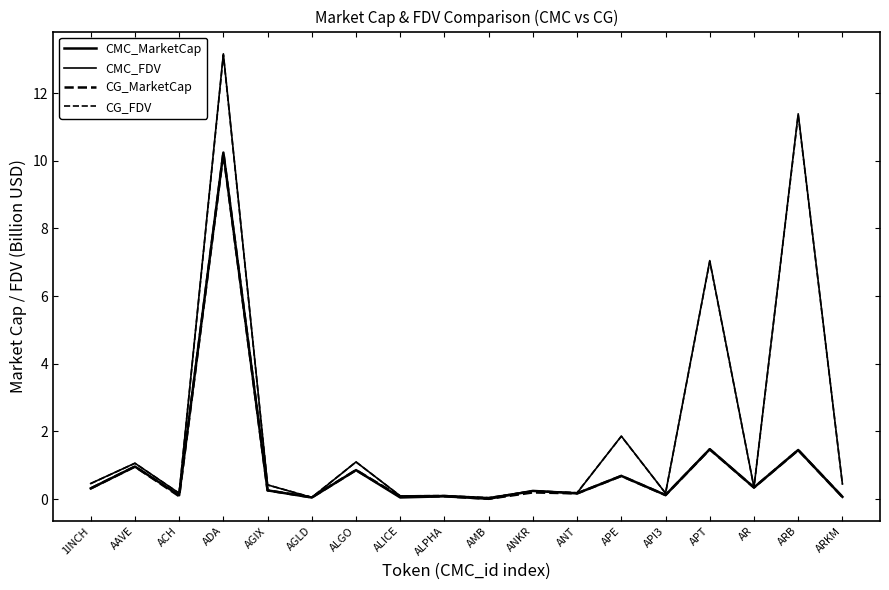

What is the total value across all series at 1INCH?

1.6